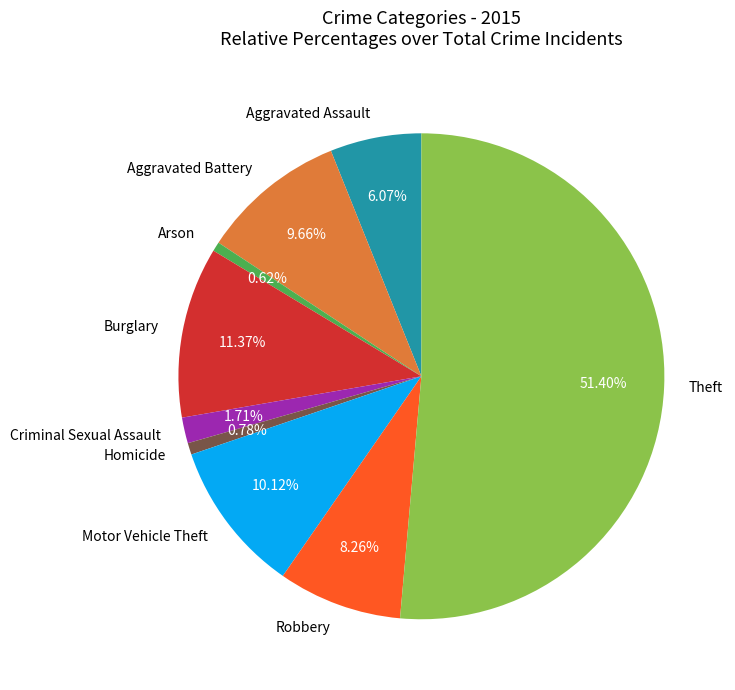

Which slice is the largest?

Theft